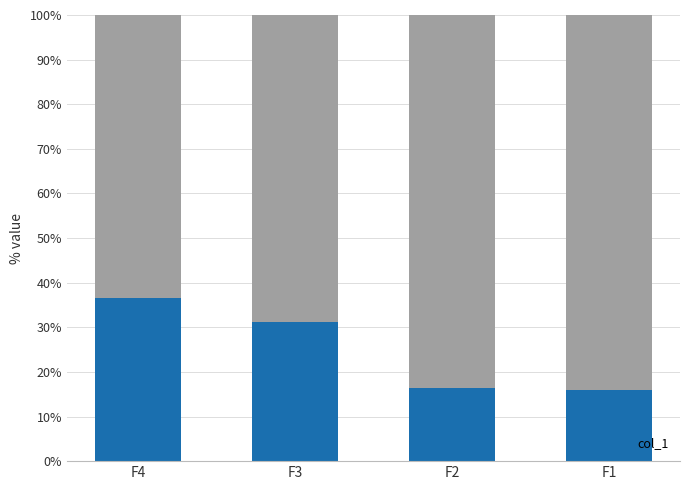

Does the chart contain any negative values?

No